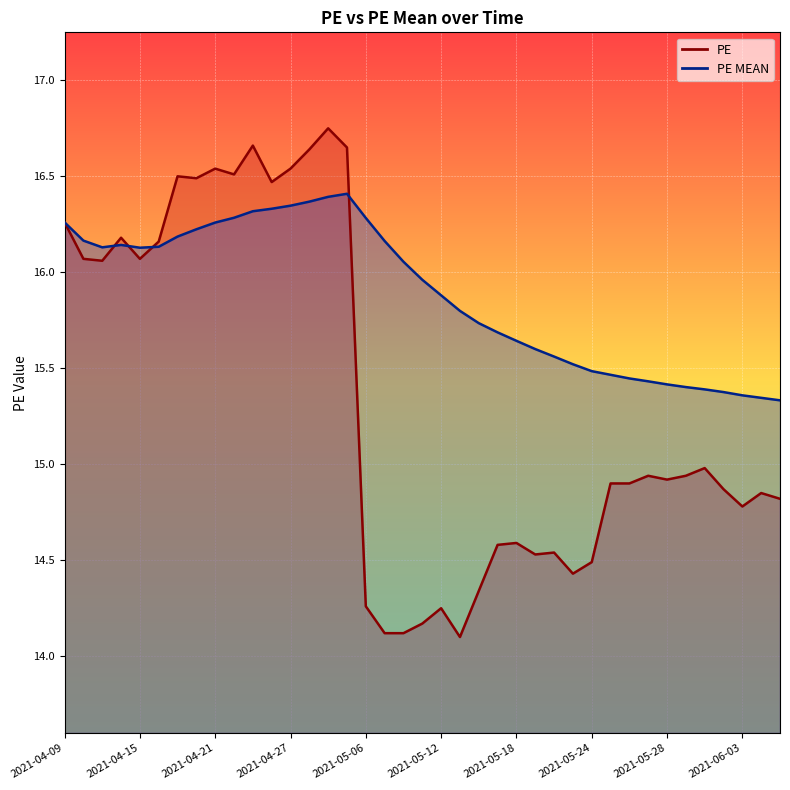

What position from the right is 2021-04-26?

28